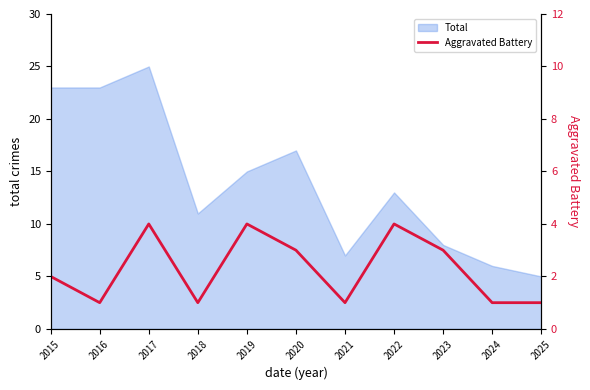

What is the difference between the second highest and second lowest values?

3